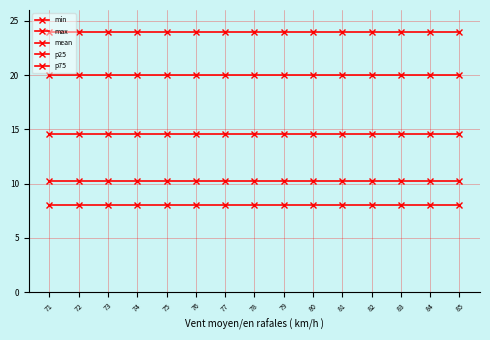

How many data points does each series have?

15